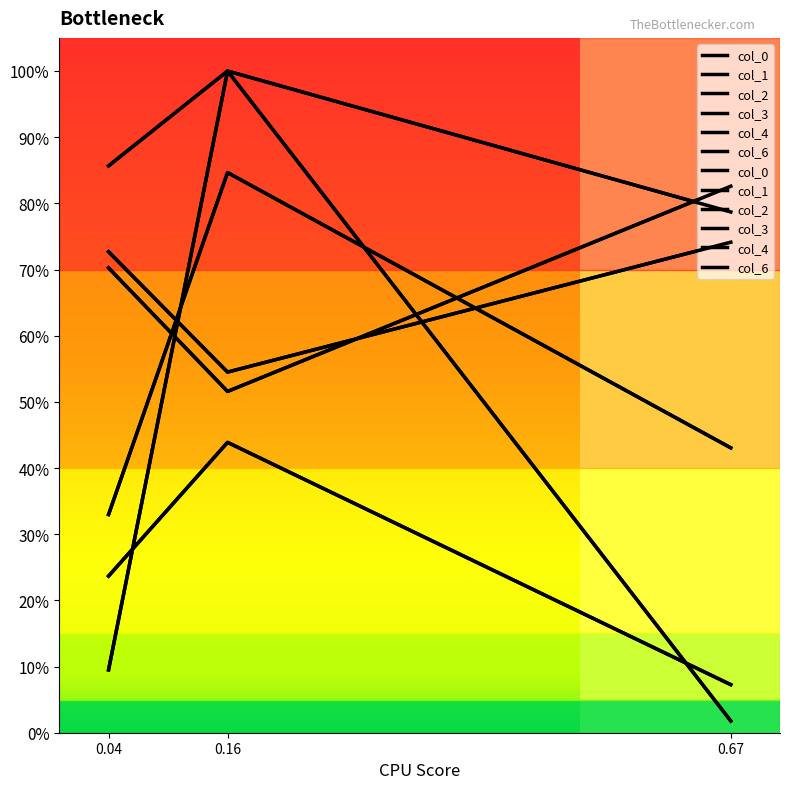

At which label does col_2 reach its peak?

0.16